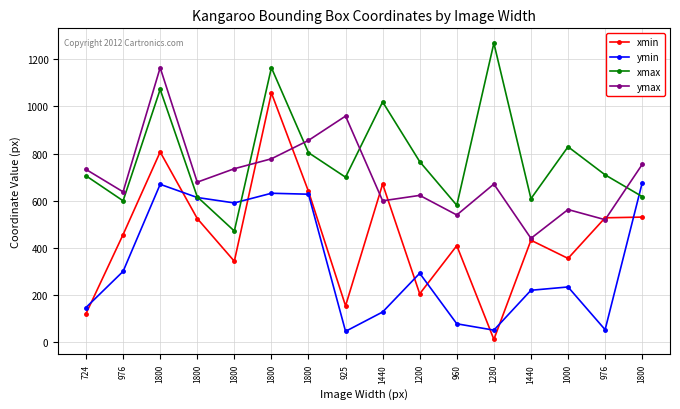

How many distinct data groups are displayed?

4